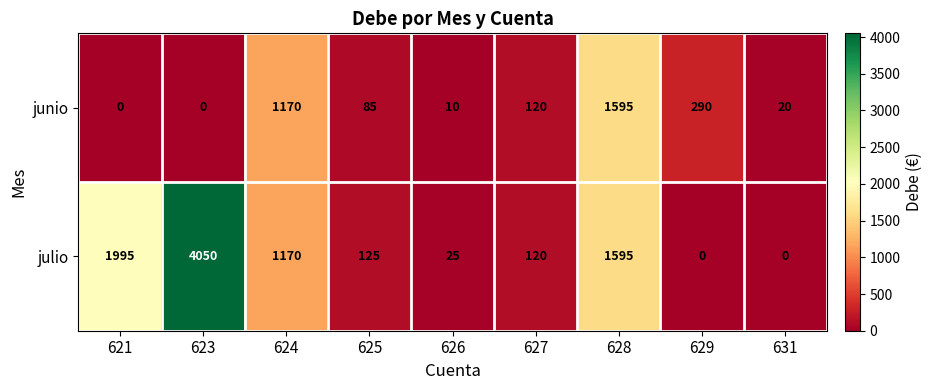

Rank the series by their average value, from lowest to highest.

junio, julio